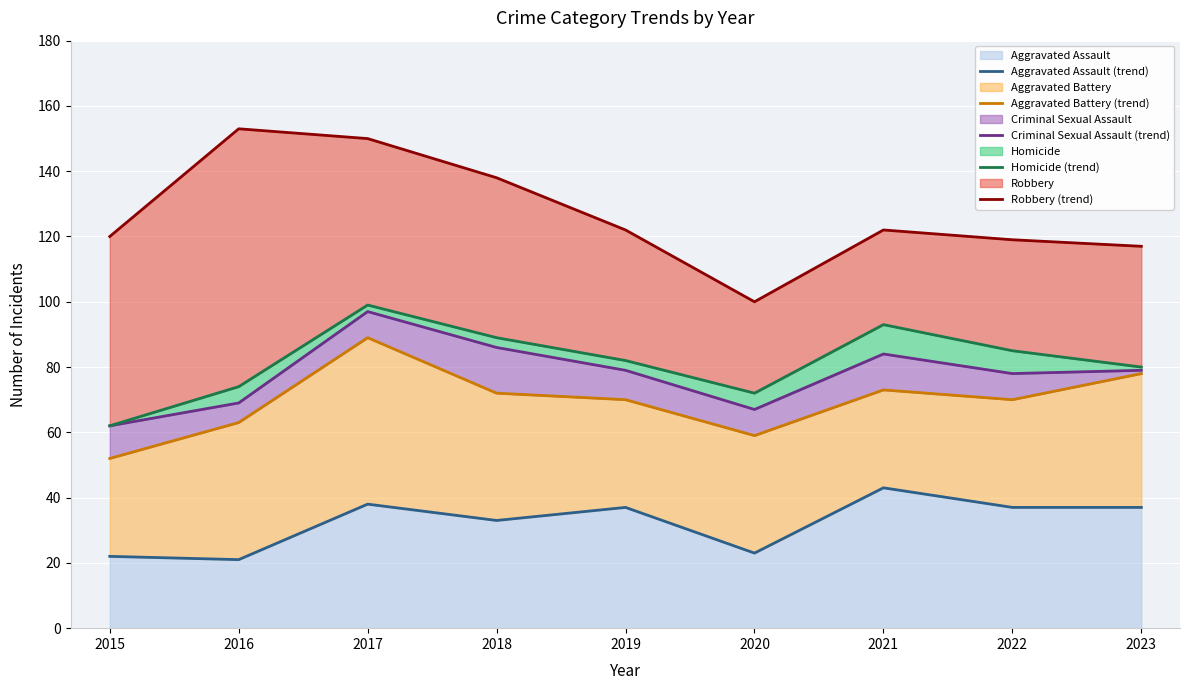

What is the value of the Criminal Sexual Assault (trend) point at the 8th from the left?

78